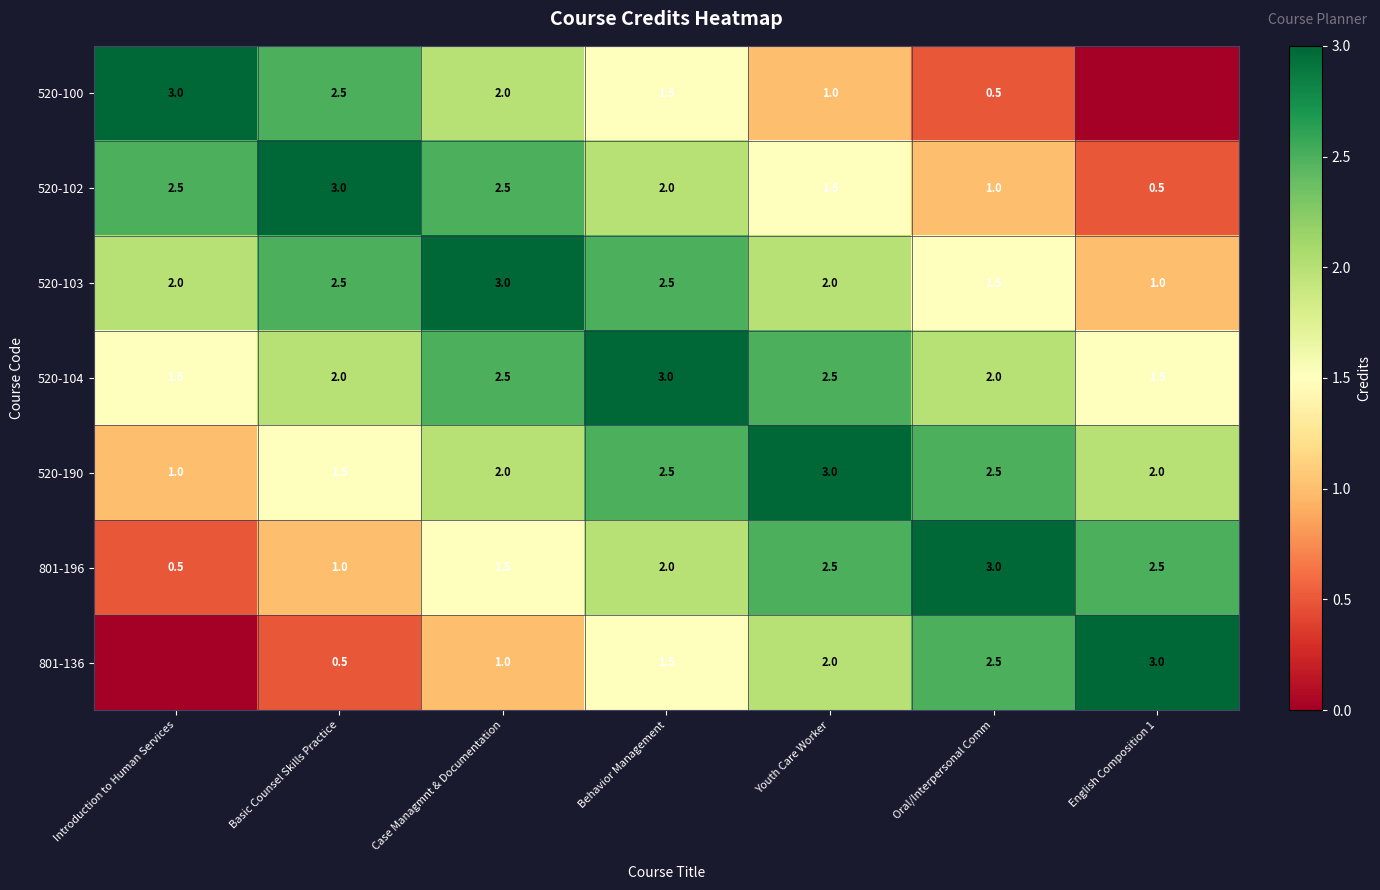

How many distinct data groups are displayed?

7